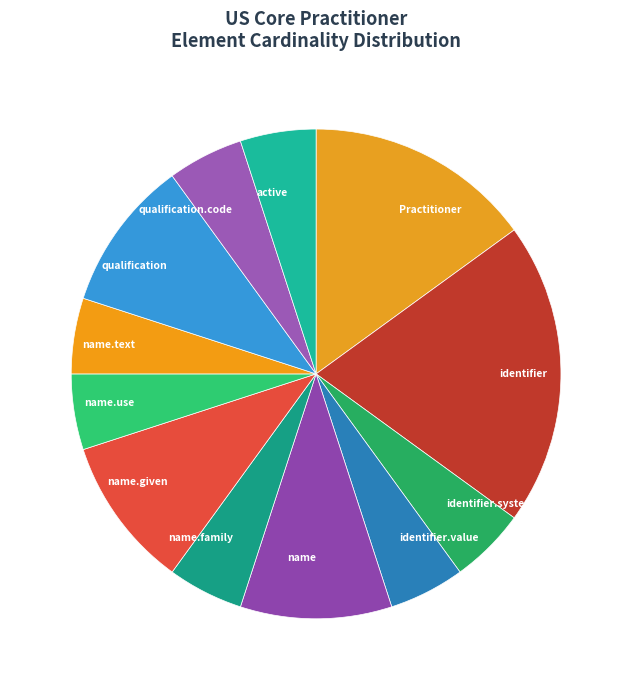

Which has a higher value, identifier.system or name.given?

name.given